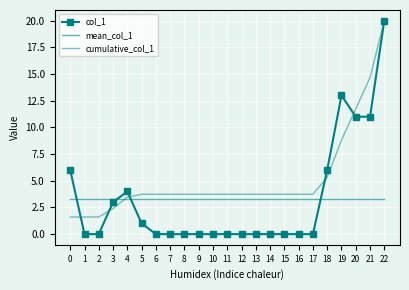

Which series has the widest spread of values?

col_1